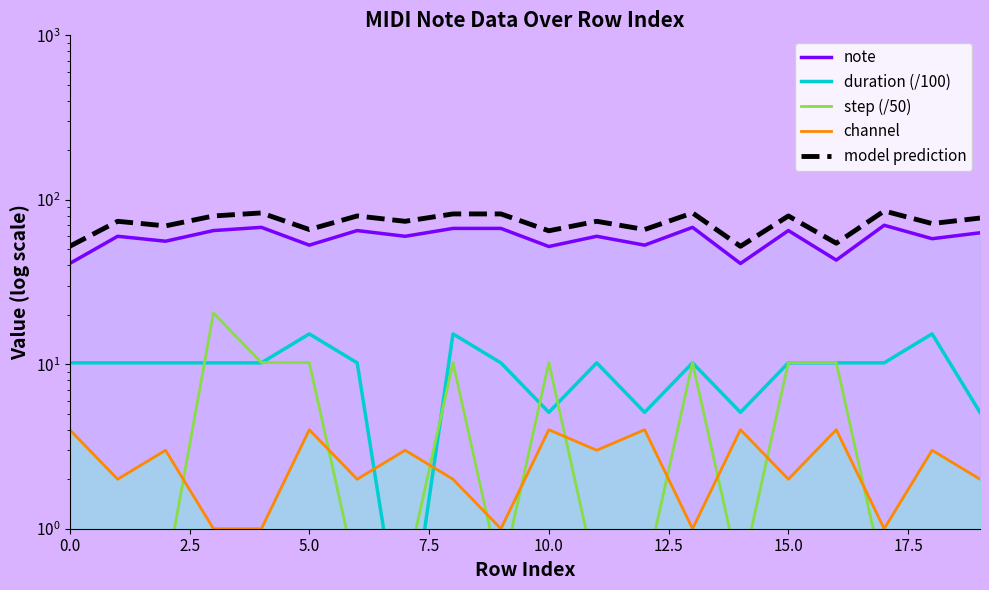

What is the label of the 17th point from the left?

16